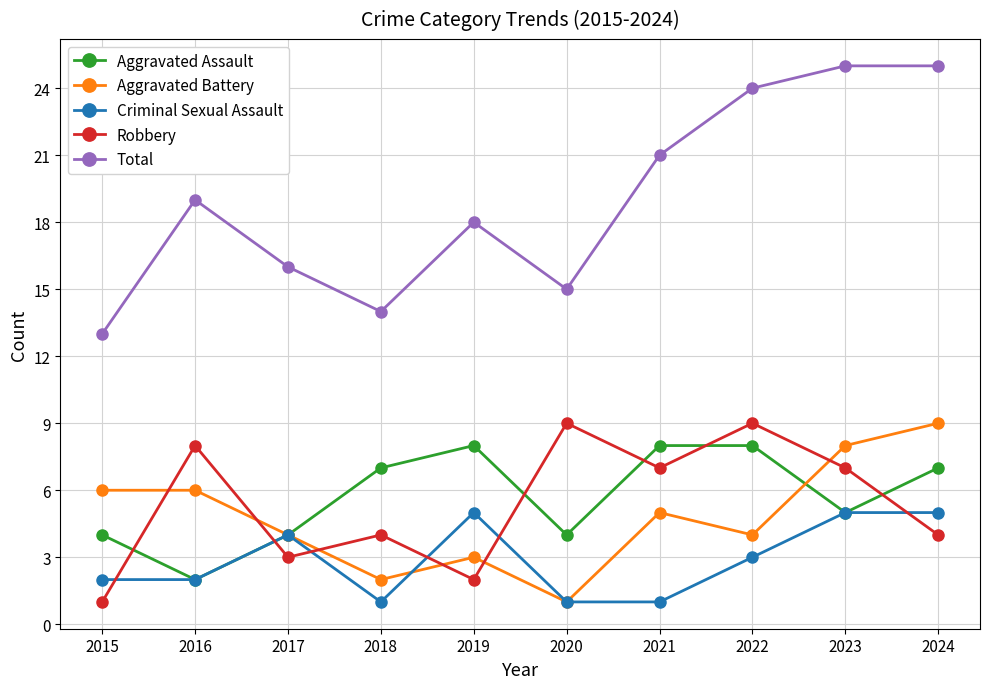

Is the value of Aggravated Battery at 2017 greater than the value of Aggravated Assault at 2021?

No